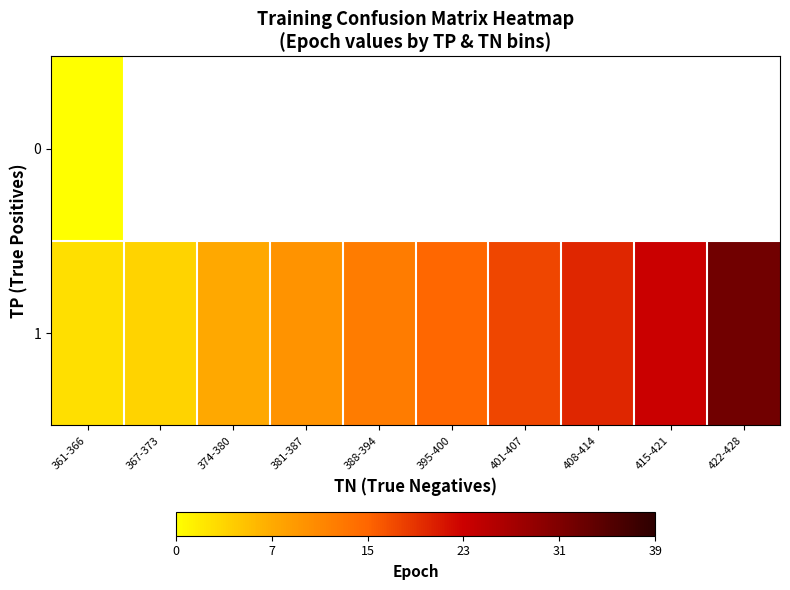

List the series in order of their peak value, highest first.

1, 0